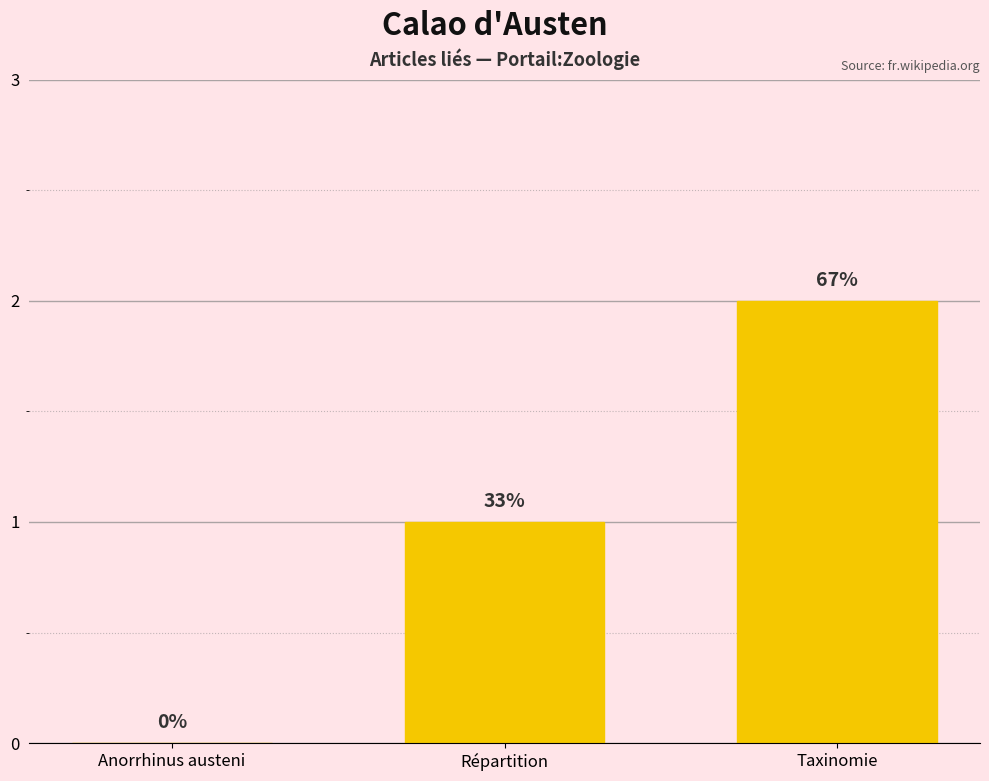

Are the bars grouped side by side (vs. stacked)?

No